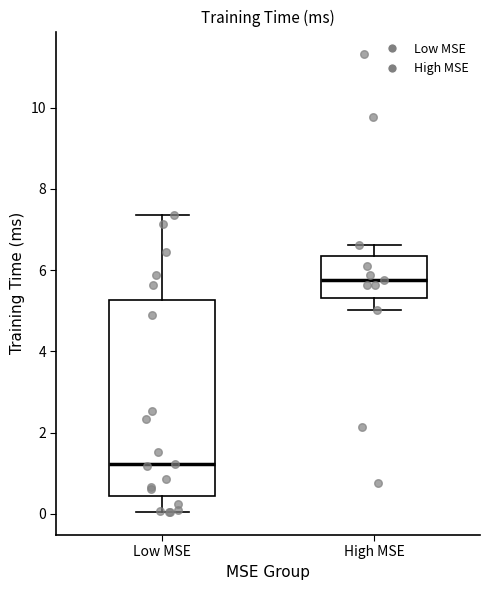

Which box is the tallest, from its lower edge to its upper edge?

Low MSE